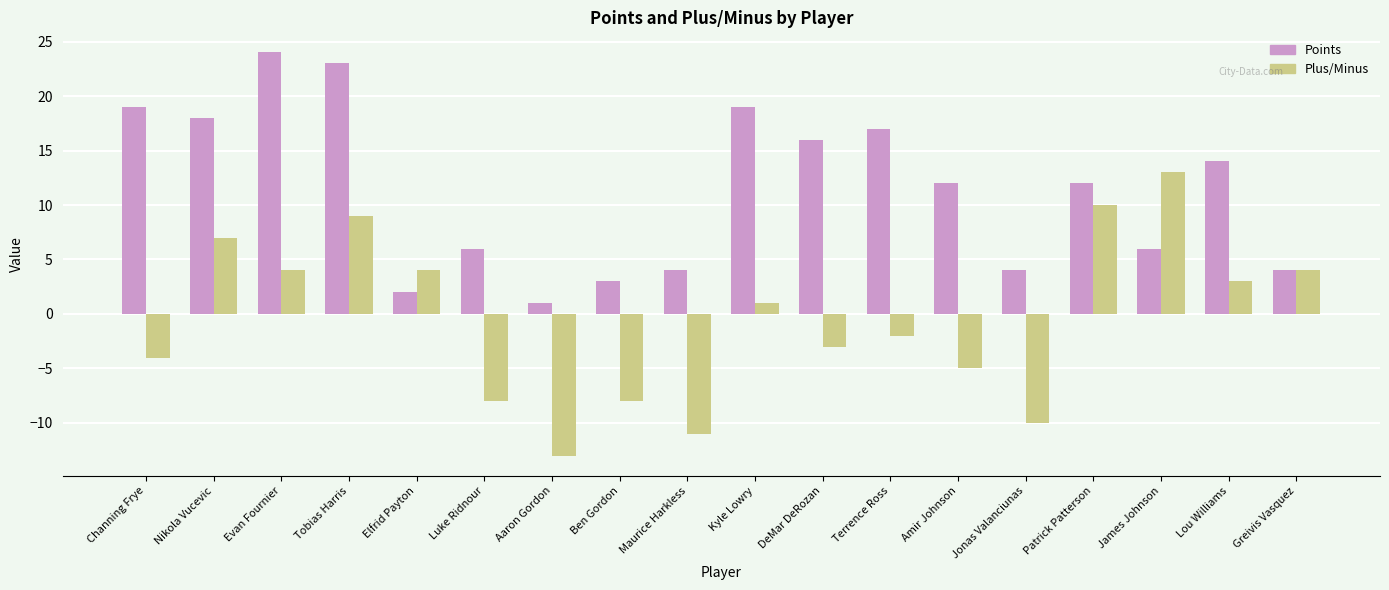

Count the number of data series in this chart.

2